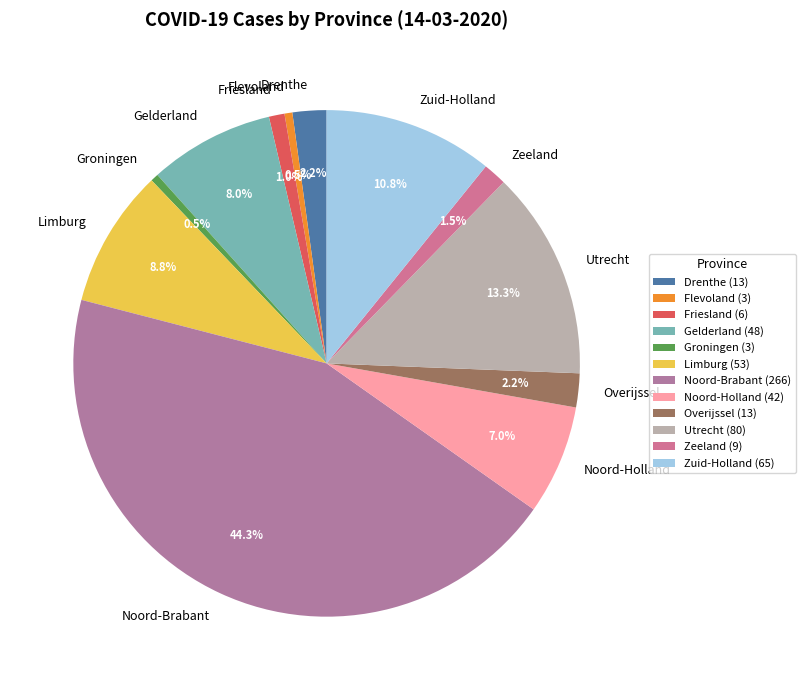

The Overijssel slice represents 2% of the pie. True or false?

True